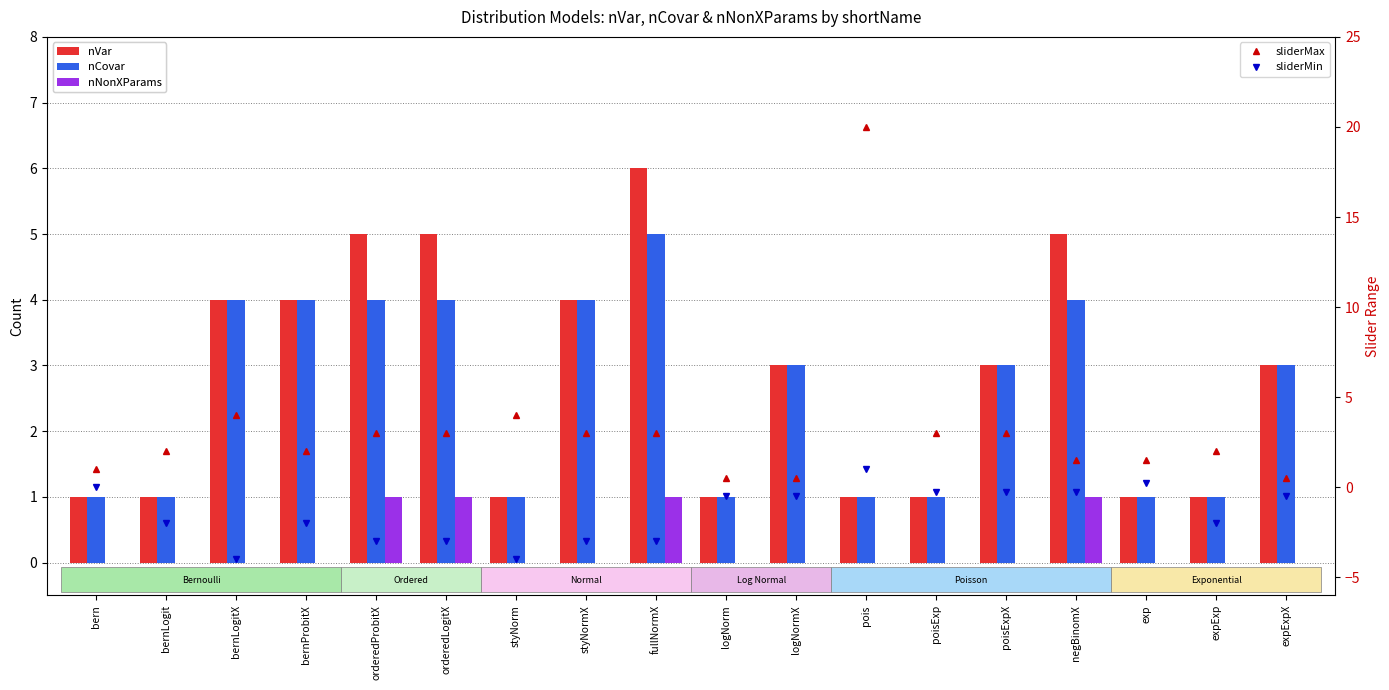

Between fullNormX and logNorm, which series saw the biggest shift?

nVar